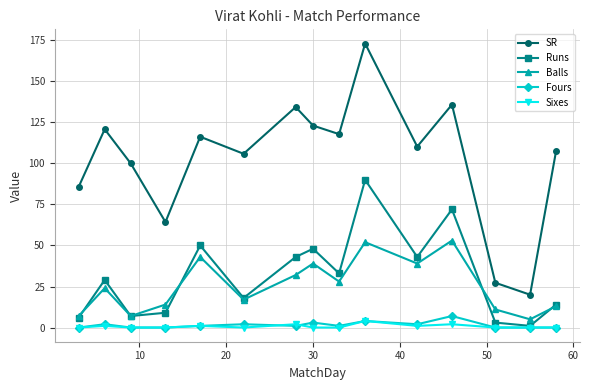

What is the value of the SR point at the 2nd from the left?

120.8